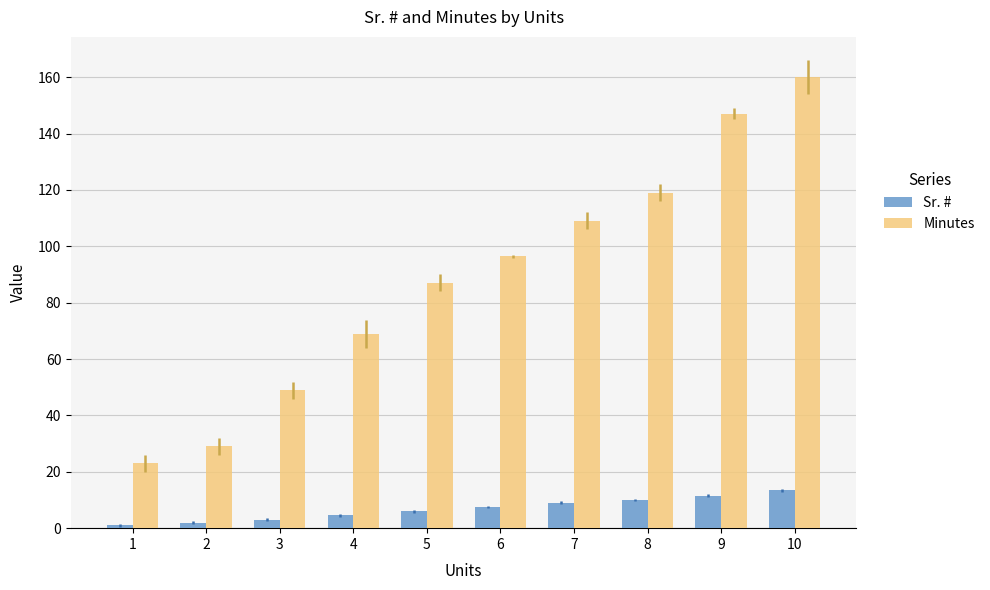

Where is Minutes nearest to the value 91?

5